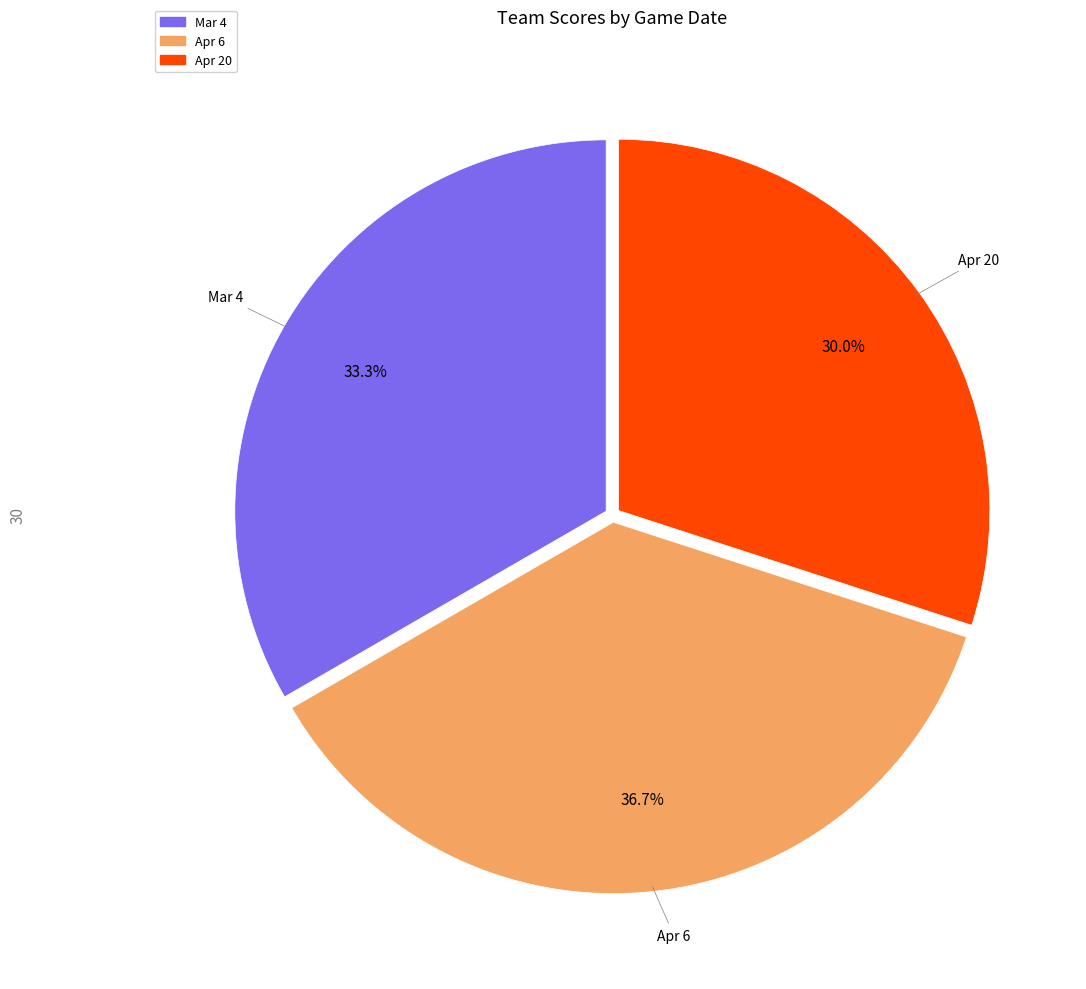

Does any single category account for the majority?

No